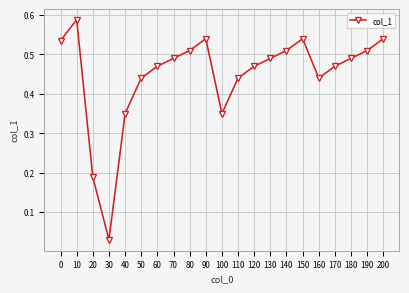

Which label corresponds to the largest value in the chart?

10